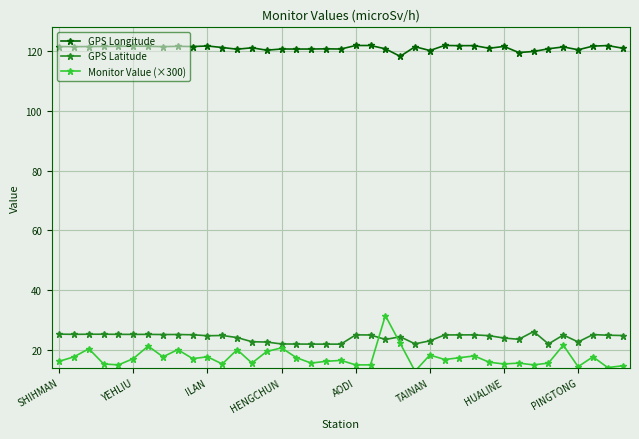

True or false: Monitor Value (×300) and GPS Longitude cross at least once.

False